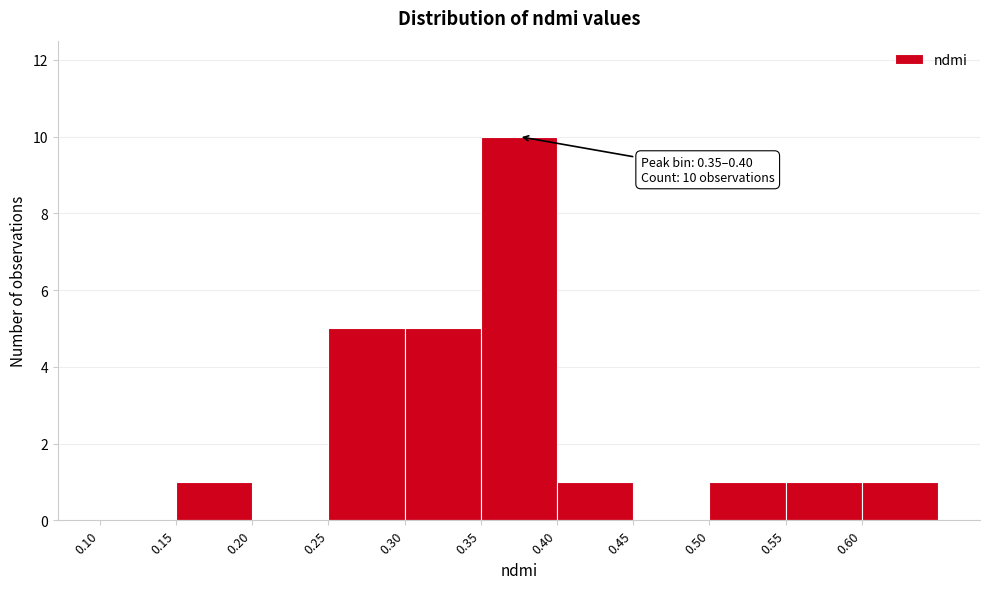

Over which range of the x-axis is the bar tallest?

0.35 to 0.40